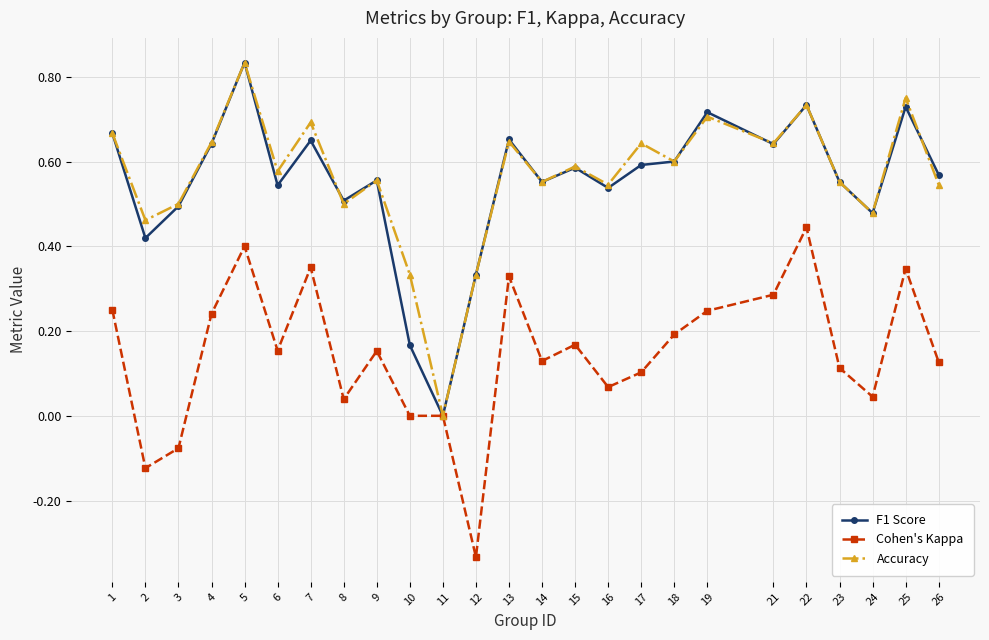

At 10, list the series in order from largest to smallest.

Accuracy, F1 Score, Cohen's Kappa